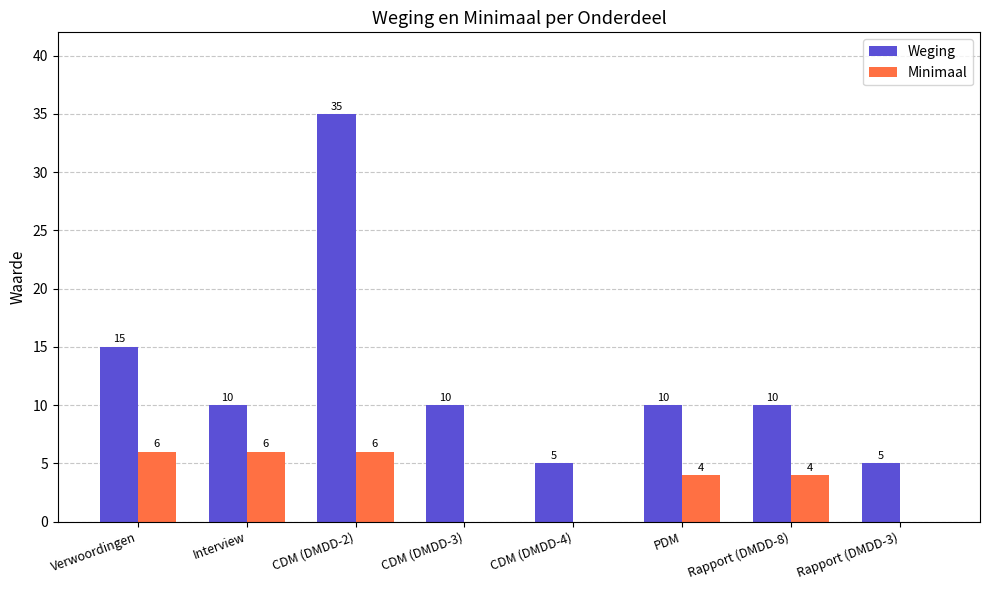

What is the maximum value shown in the chart?

35